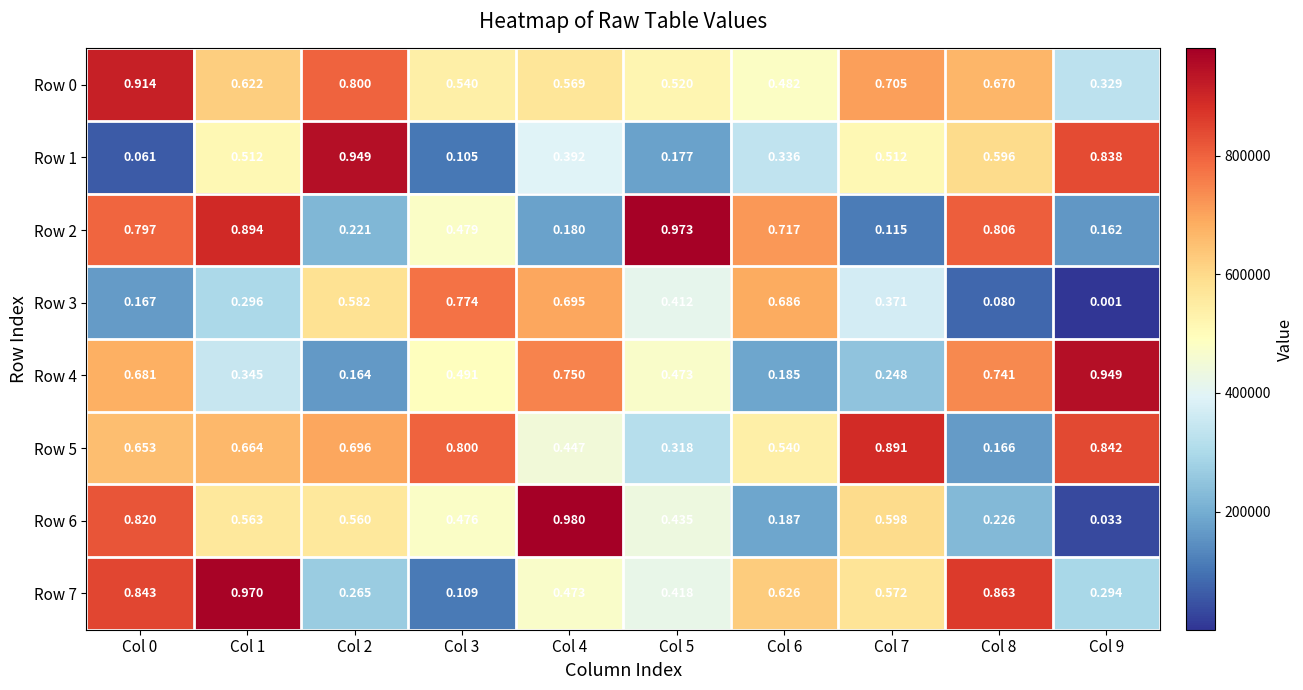

Is the value of Row 5 at Col 8 greater than the value of Row 6 at Col 8?

No